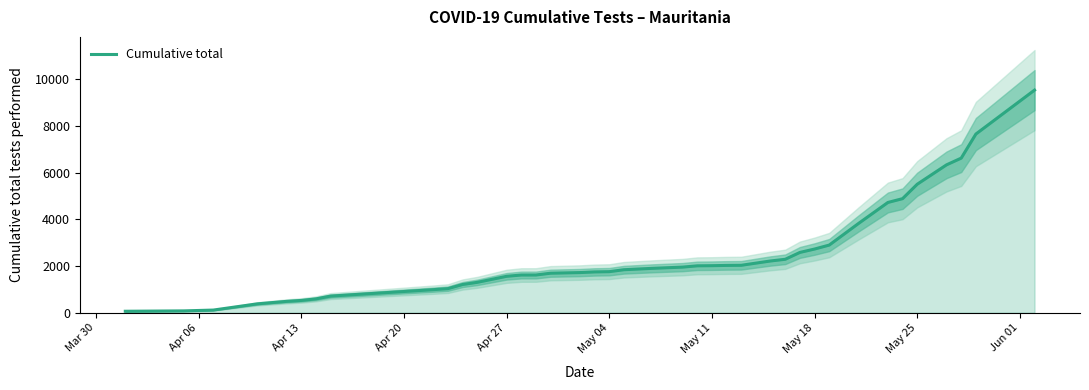

What is the greatest value displayed?

9536